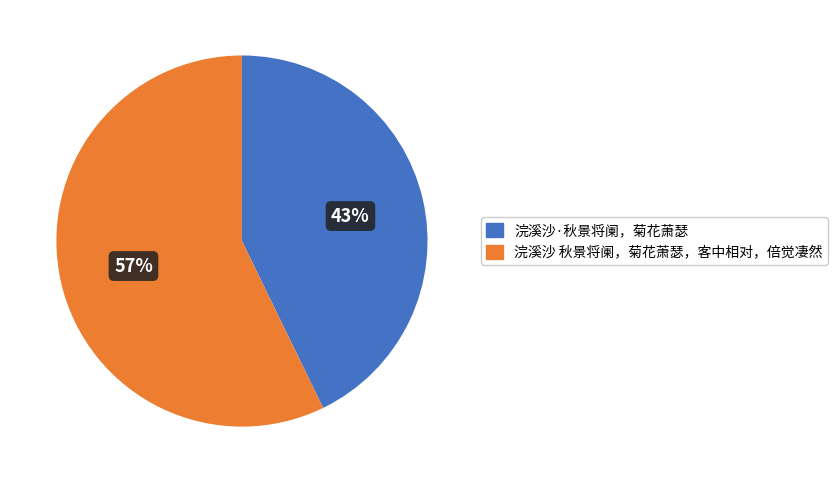

To the nearest percent, what portion does 浣溪沙·秋景将阑，菊花萧瑟 represent?

43%